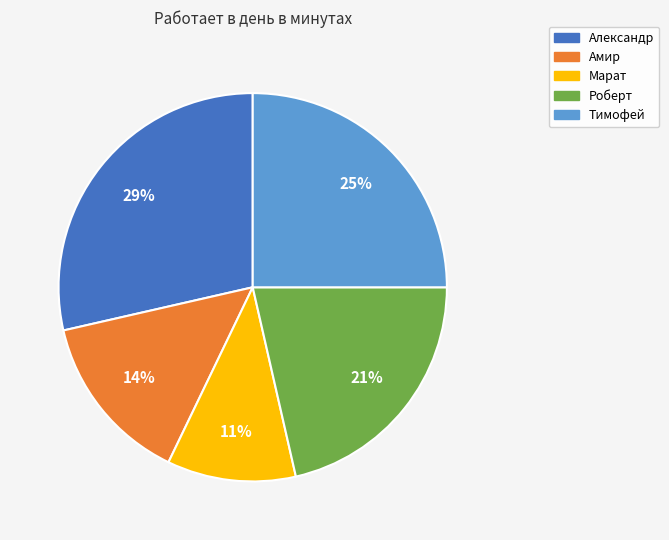

Is it true that Тимофей is 25% of the pie?

True